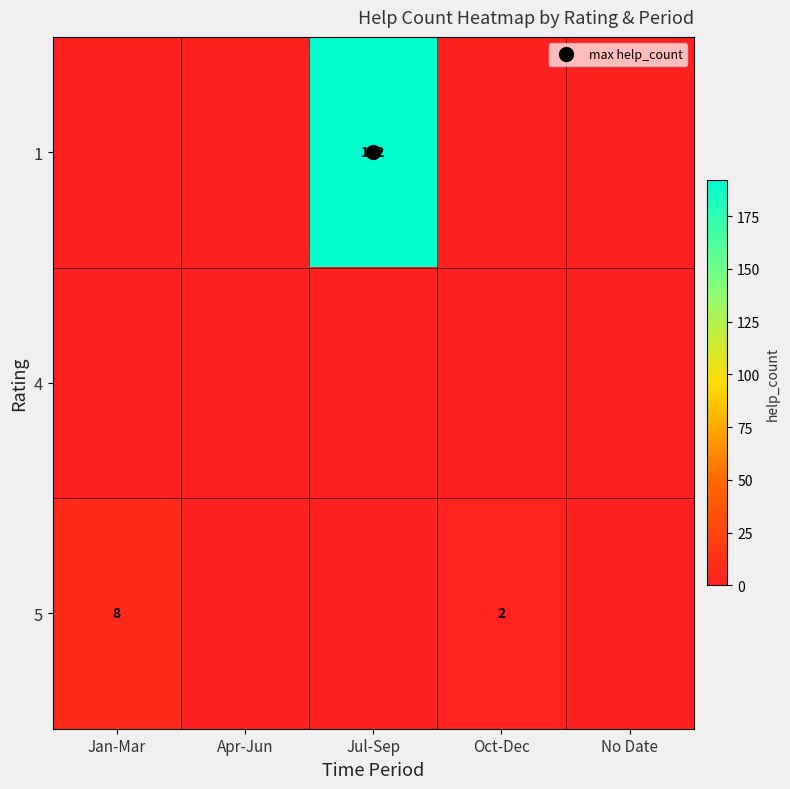

How many categories are shown in the chart?

5